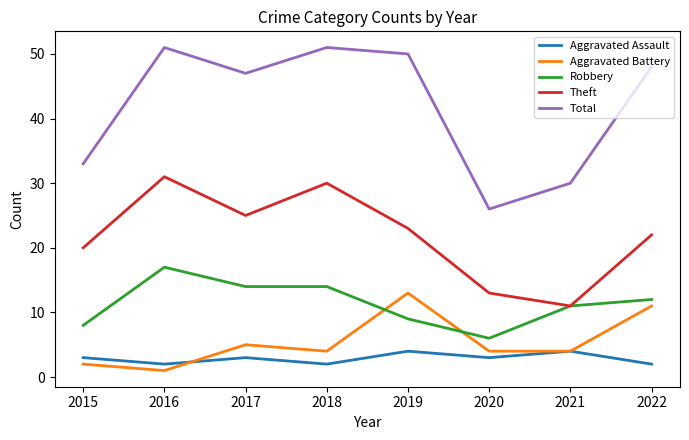

The value of Total at 2015 is 33. True or false?

True